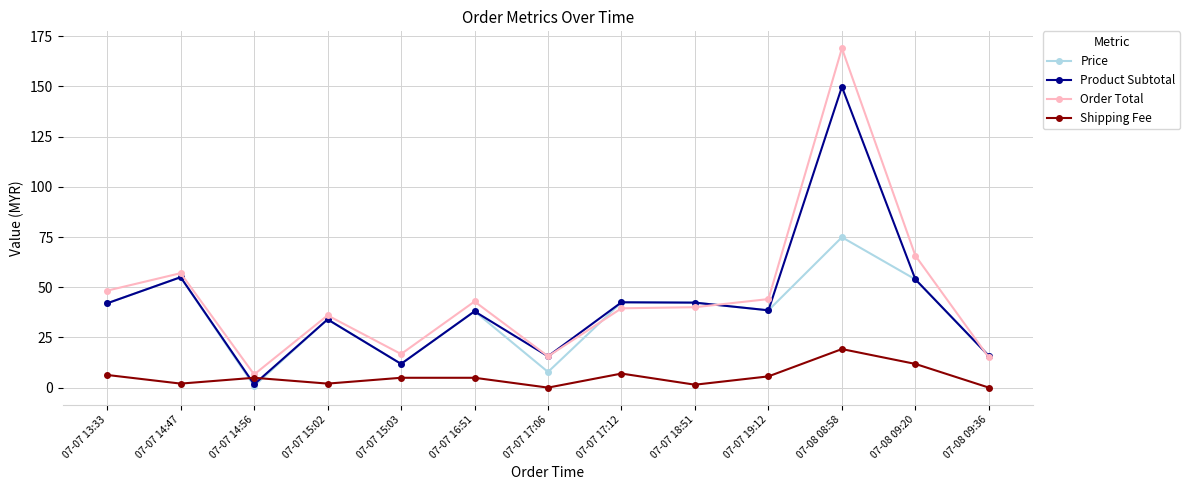

At which label is Order Total closest to 87?

07-08 09:20